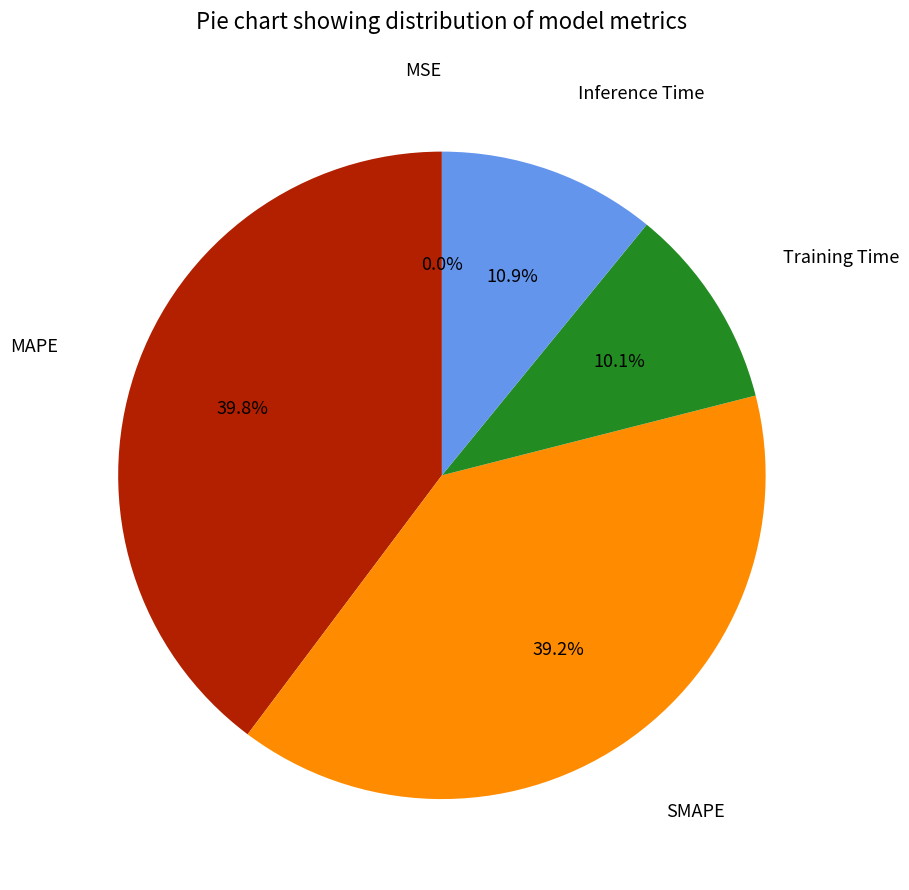

Is there any slice that represents more than half of the pie?

No